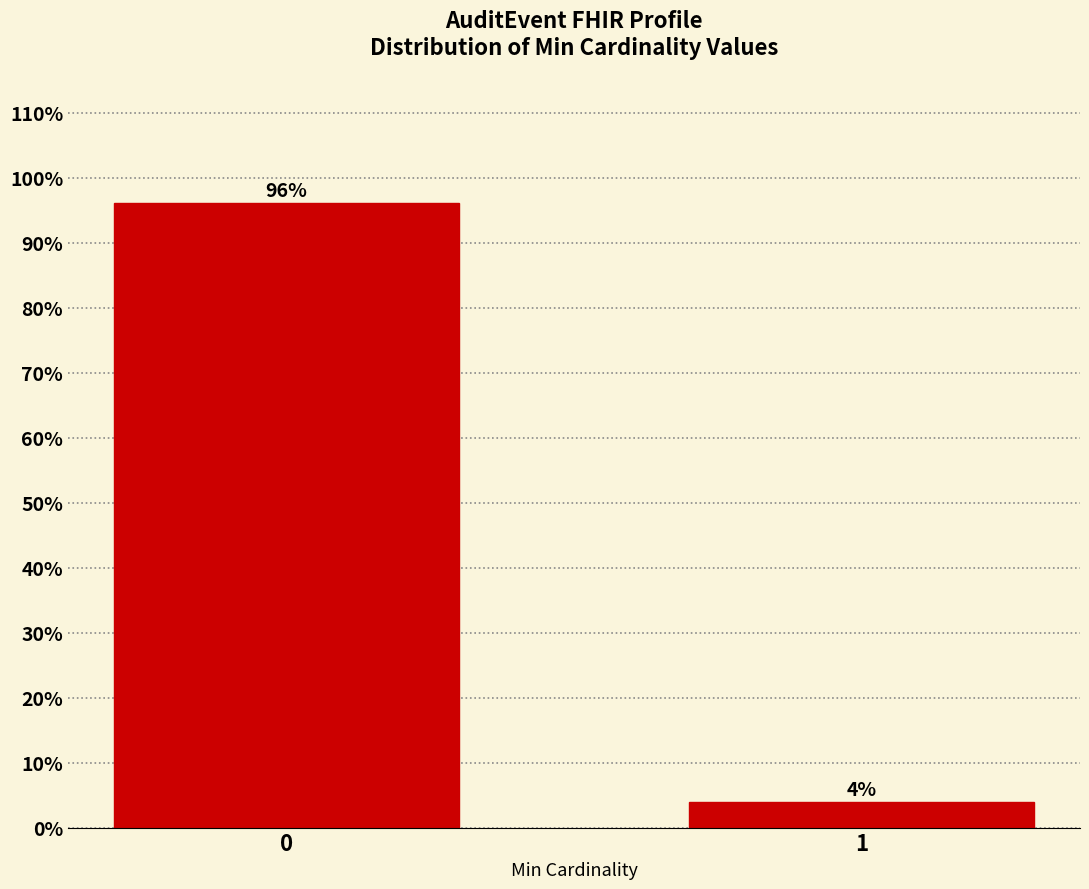

What is the sum of the values at 1 and 0?

100.0